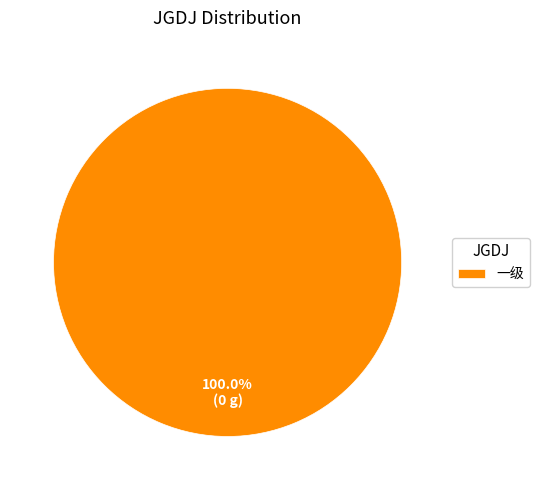

Rank the categories by value from highest to lowest.

一级